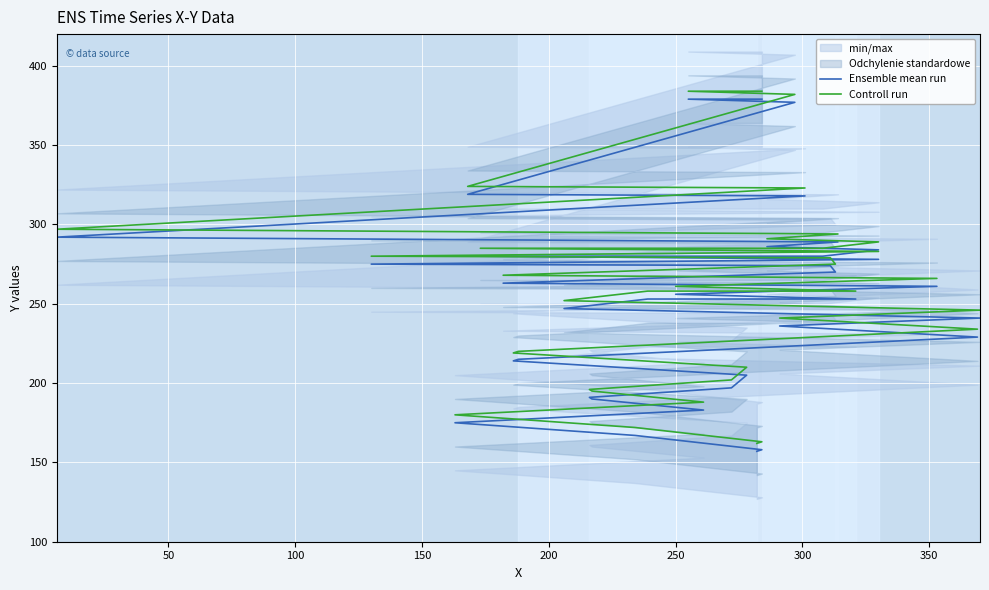

What is the difference between the maximum and minimum values in the Controll run series?

222